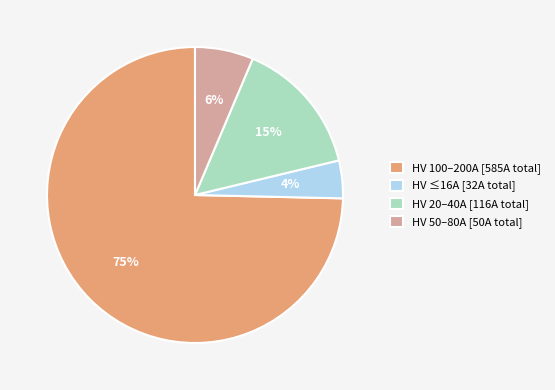

Is there a majority slice in this chart?

Yes